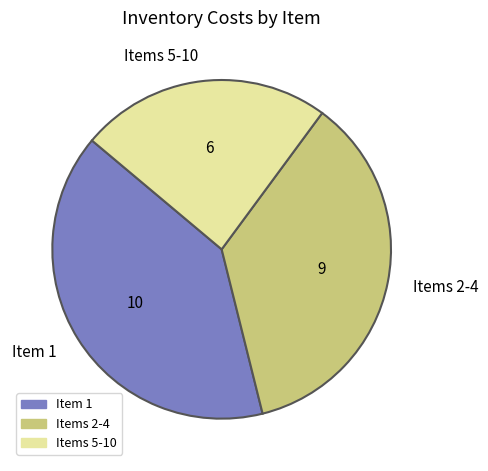

Which category has the smallest portion of the pie?

Items 5-10